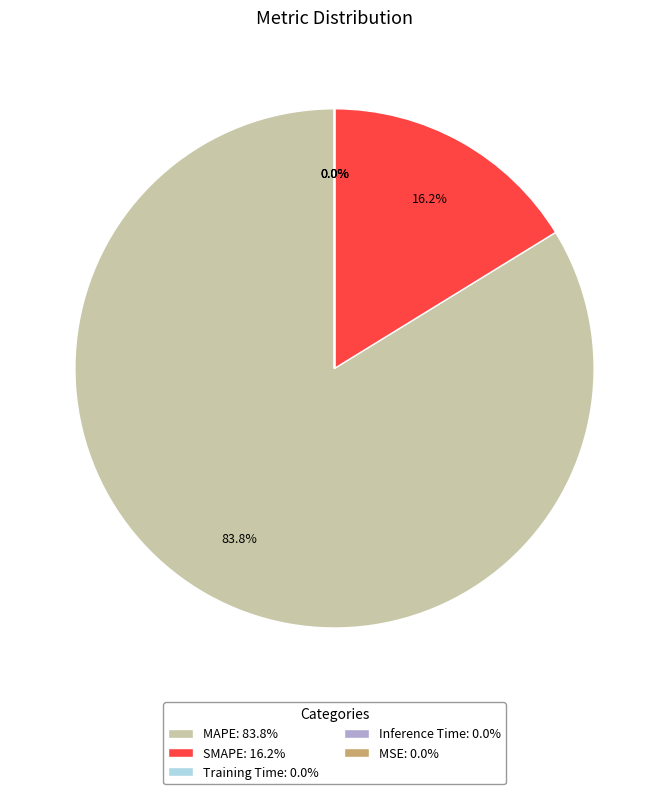

Count the number of slices in the pie.

5